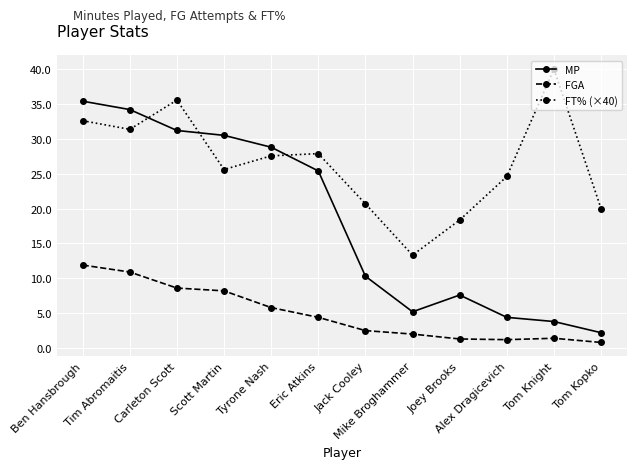

How many lines are shown in the chart?

3